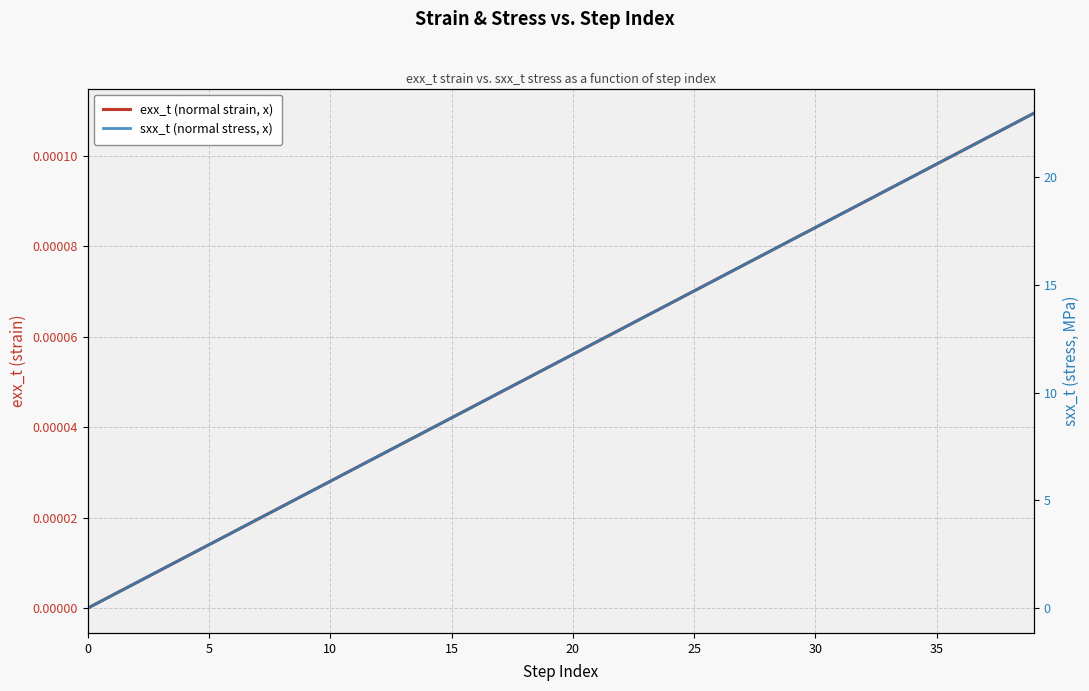

What is the label of the 20th point from the right?

20